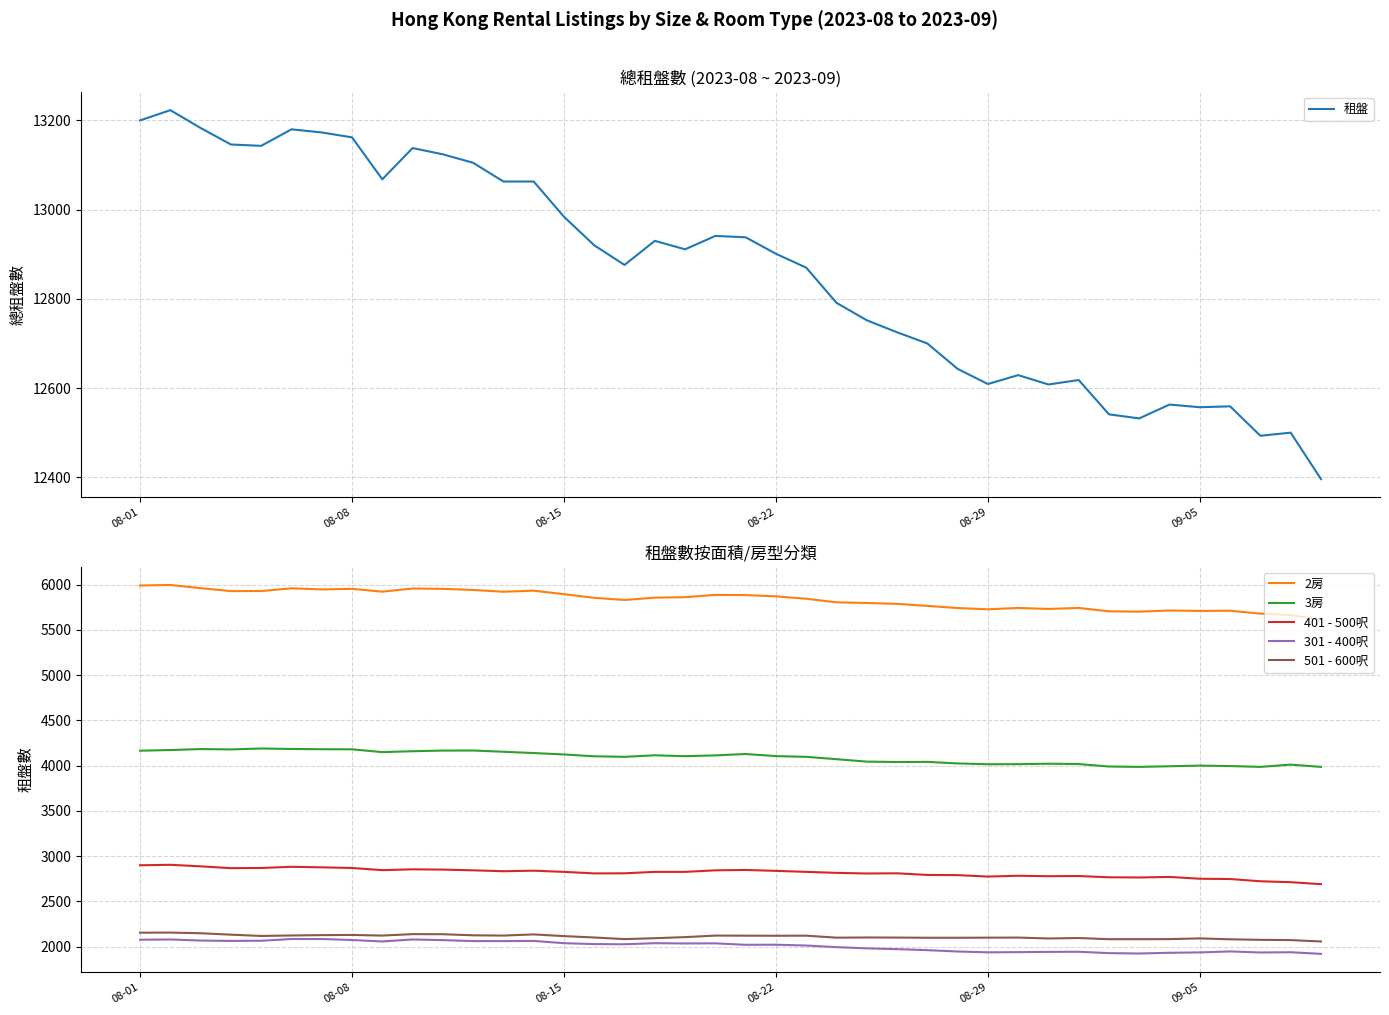

What are all the series names shown in the legend?

租盤, 2房, 3房, 401 - 500呎, 301 - 400呎, 501 - 600呎